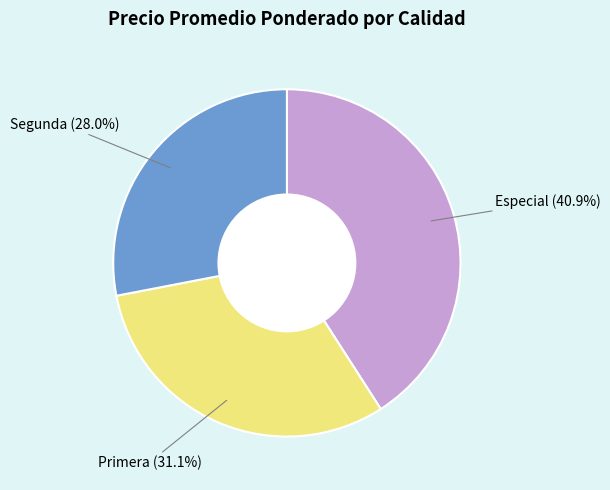

Does any single category account for the majority?

No